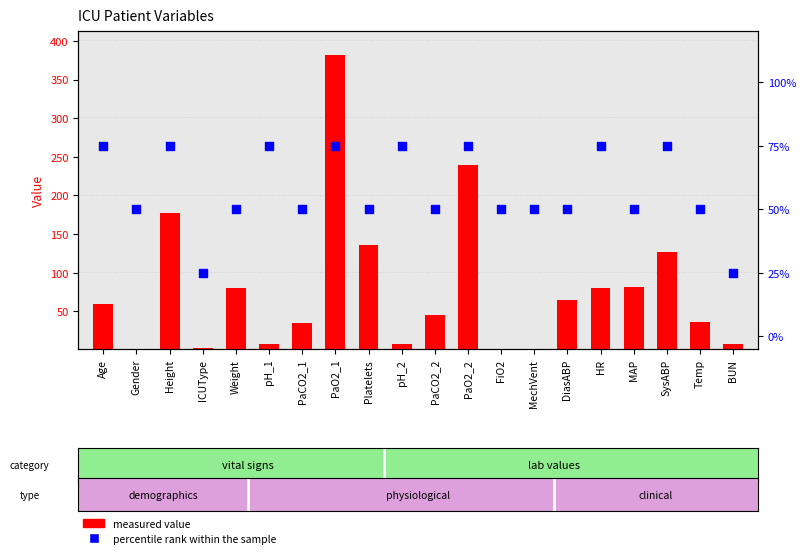

What are all the series names shown in the legend?

measured value, percentile rank within the sample